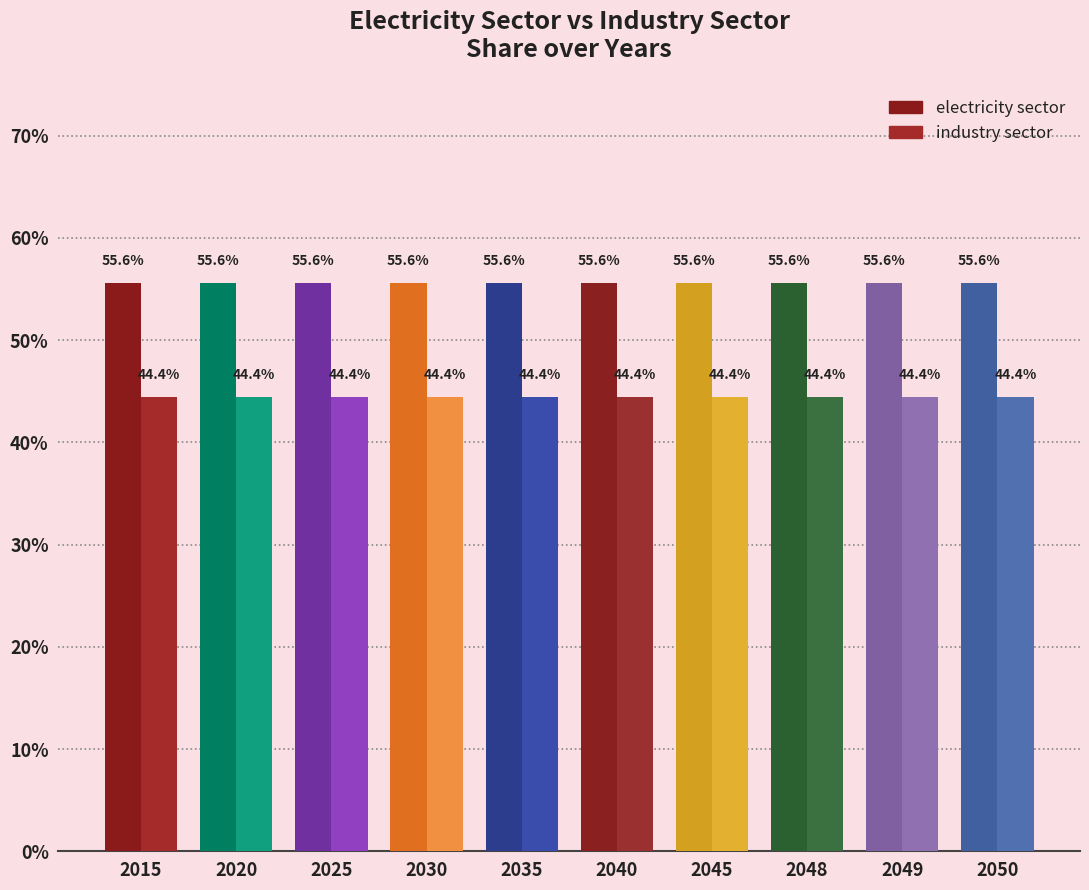

Count the number of data series in this chart.

2